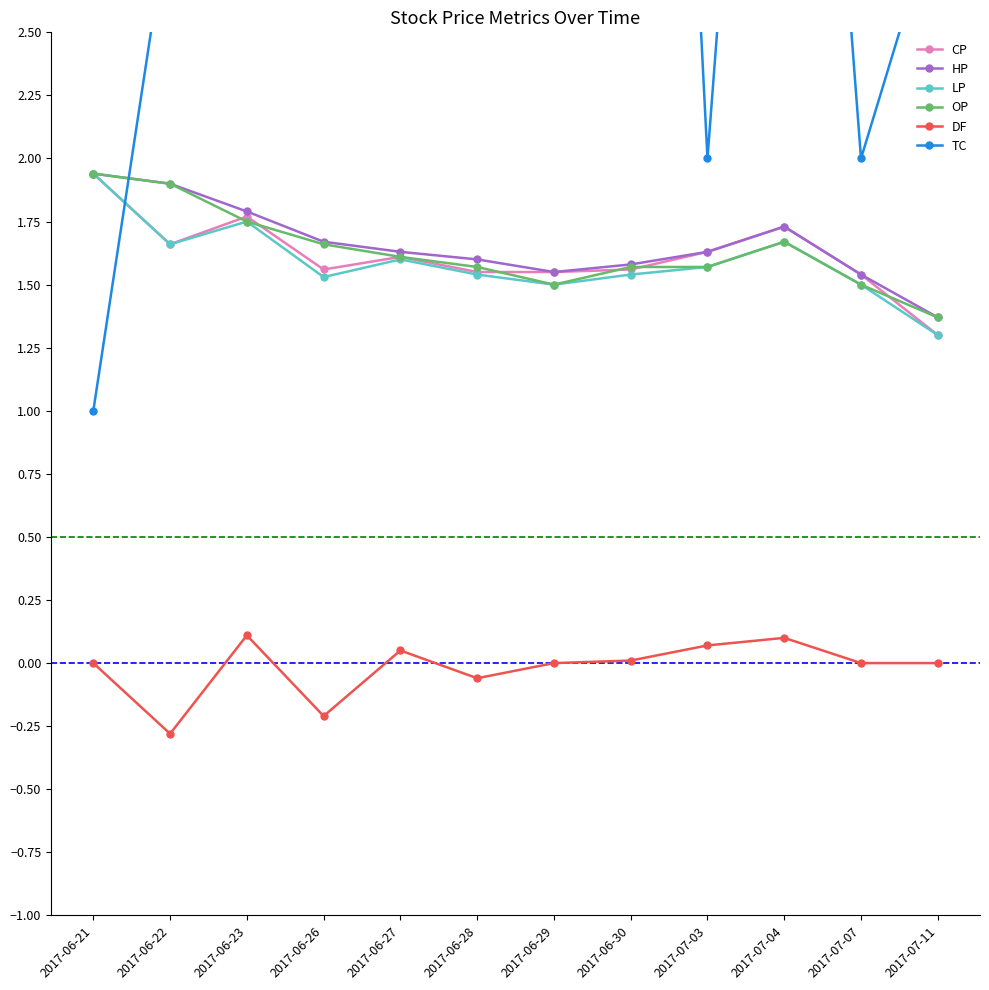

The value of HP at 2017-06-23 is 1.1. True or false?

False